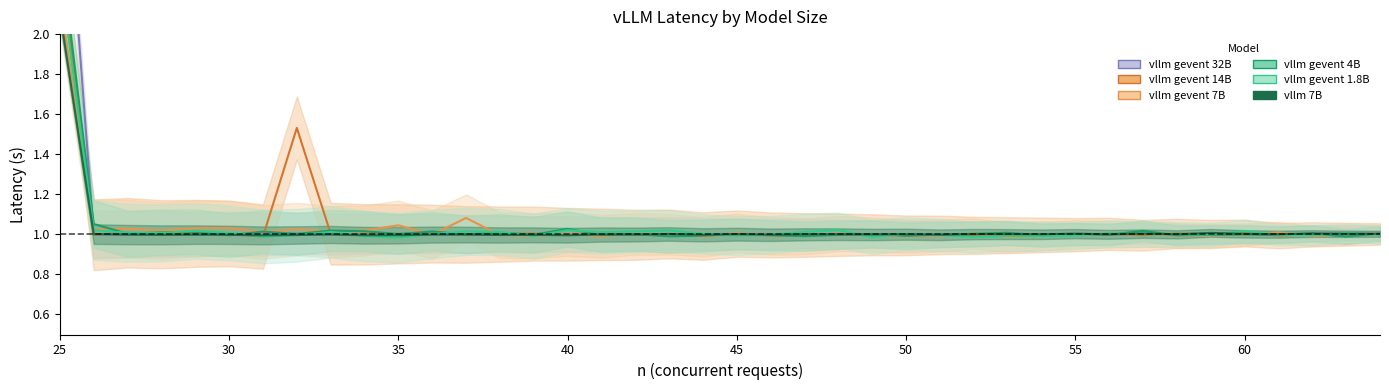

How many interior local valleys does the vllm gevent 1.8B series have?

11